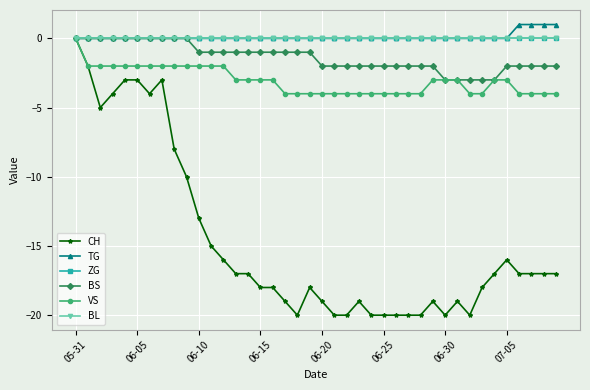

Is this an area chart (filled region under the line)?

No